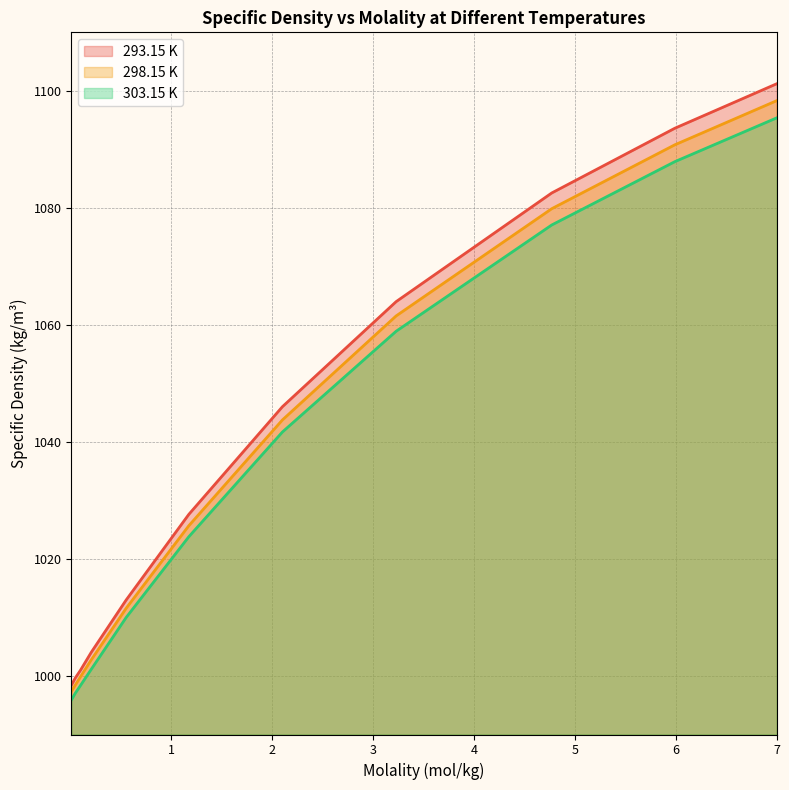

Which series has the widest spread of values?

293.15 K